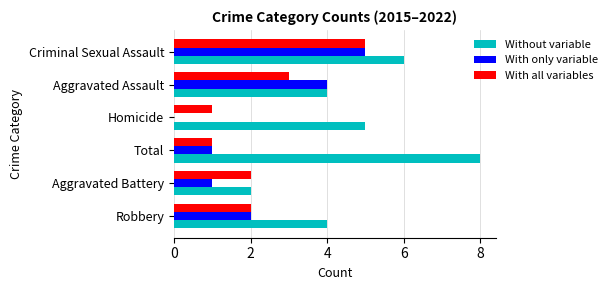

Count the number of data series in this chart.

3